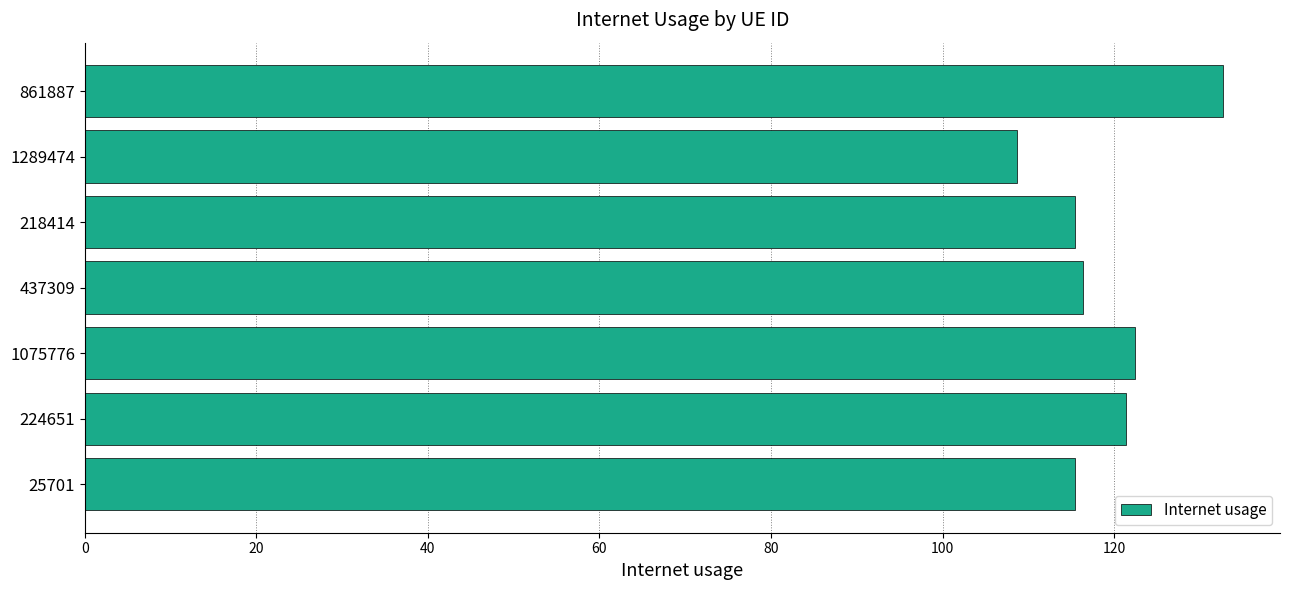

Between 861887 and 1075776, which is larger?

861887